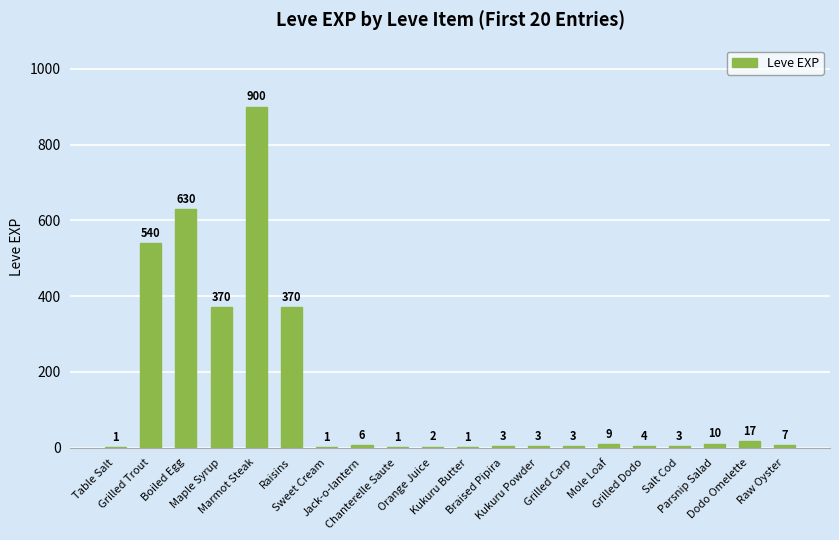

What is the greatest value displayed?

900